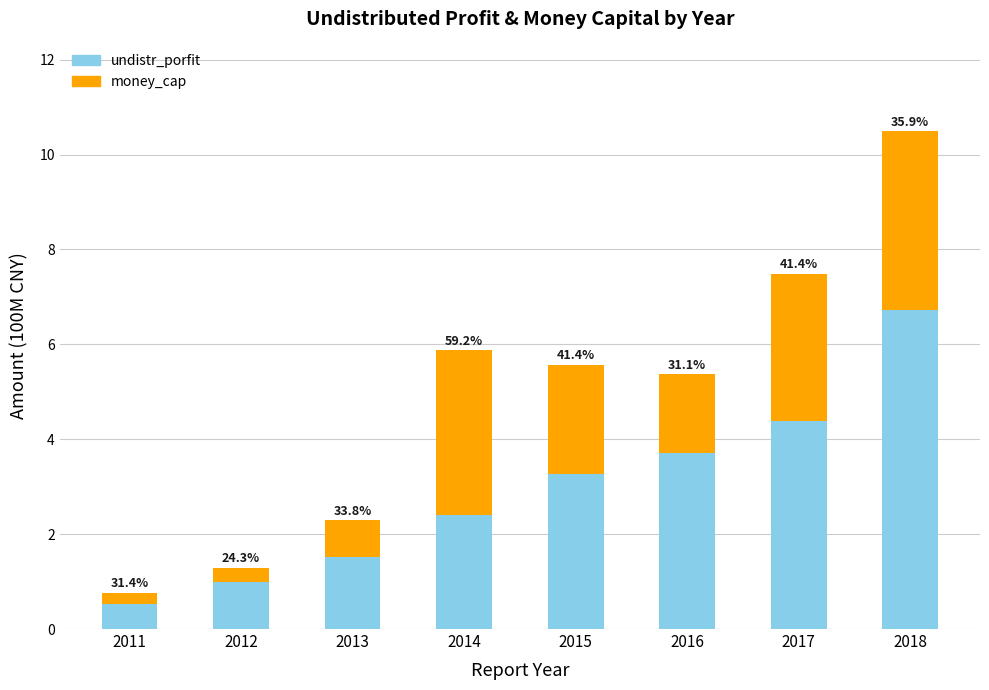

What is the value of the undistr_porfit bar at the 3rd from the left?

1.5